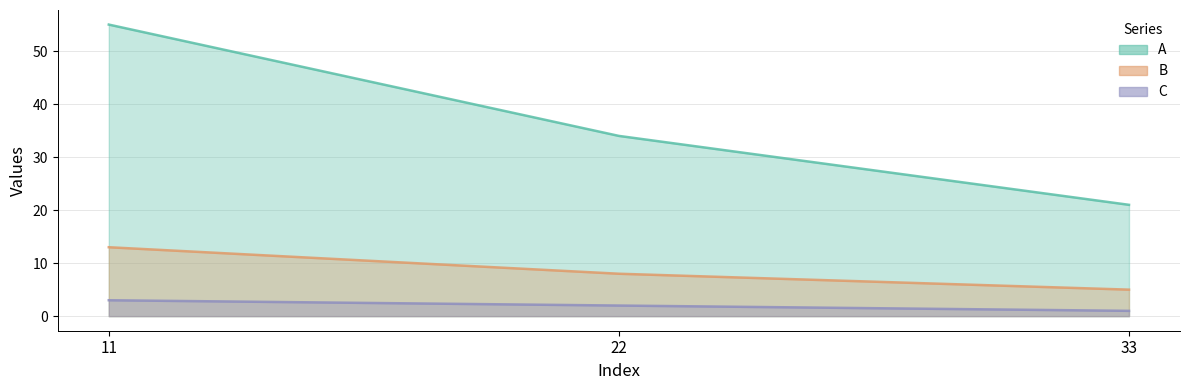

Is it true that B equals 8 at 22?

True